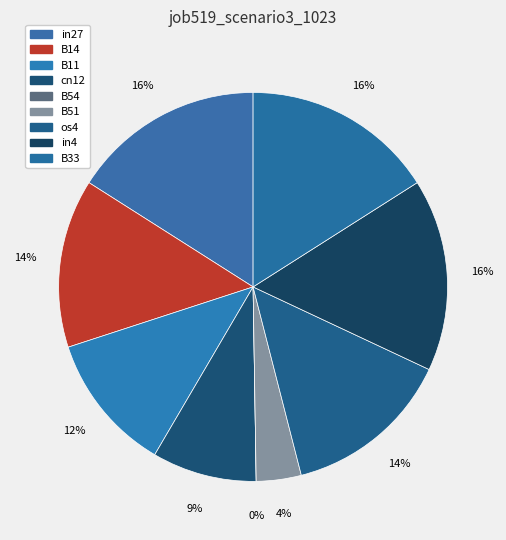

To the nearest percent, what portion does in4 represent?

16%